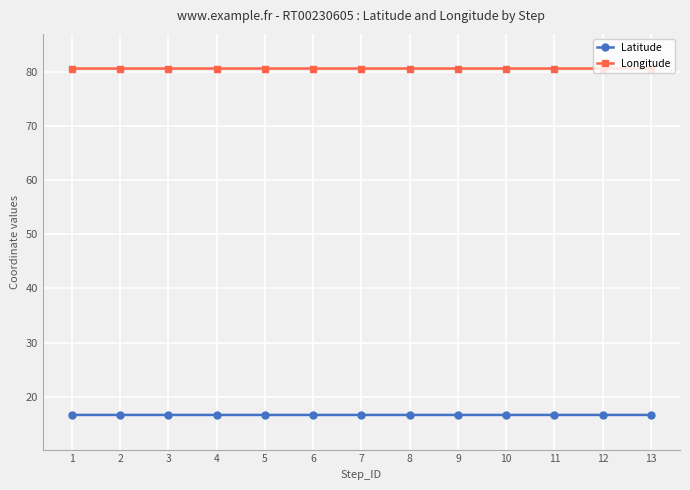

Reading right to left, extract all data points from this chart.

Latitude: 16.7	16.7	16.7	16.7	16.7	16.7	16.7	16.7	16.7	16.7	16.7	16.7	16.7
Longitude: 80.6	80.6	80.6	80.6	80.6	80.6	80.6	80.6	80.6	80.6	80.6	80.6	80.6